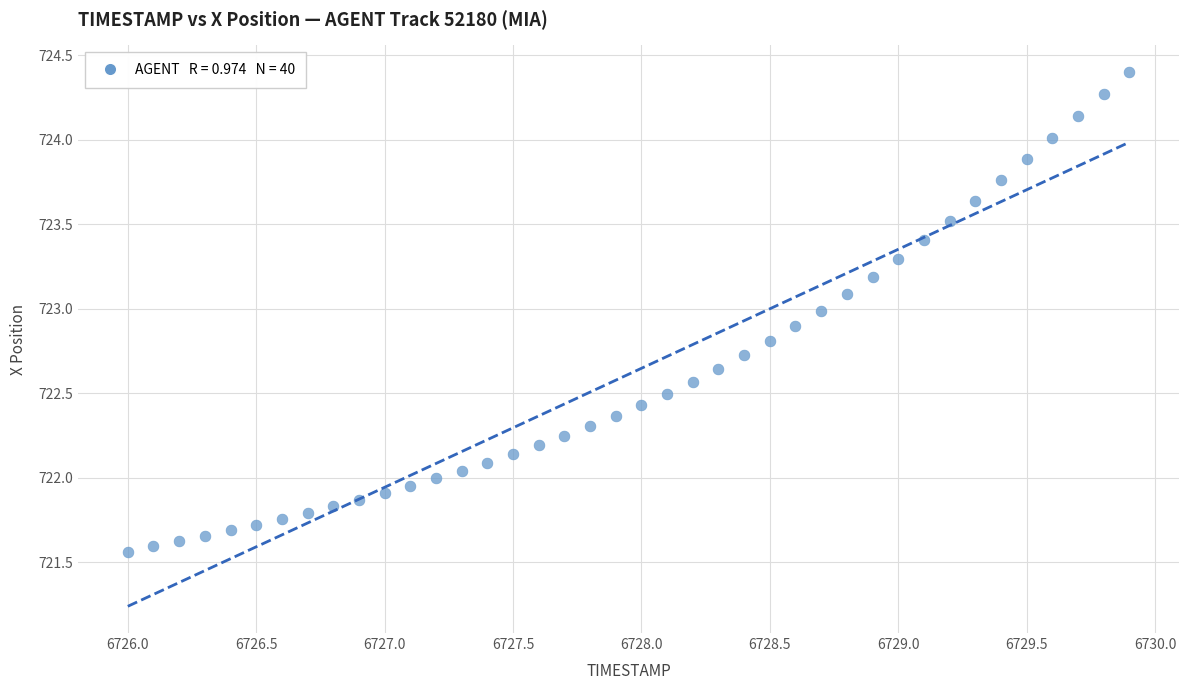

What is the range of Y values (max minus min)?

2.8